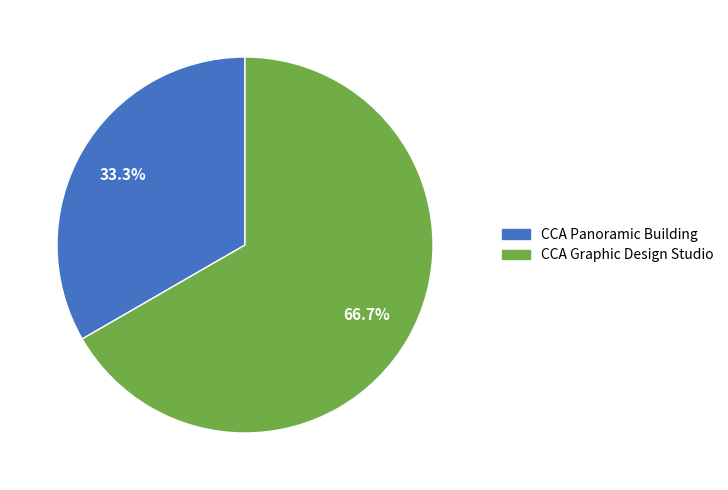

Is CCA Graphic Design Studio the majority of the pie?

Yes